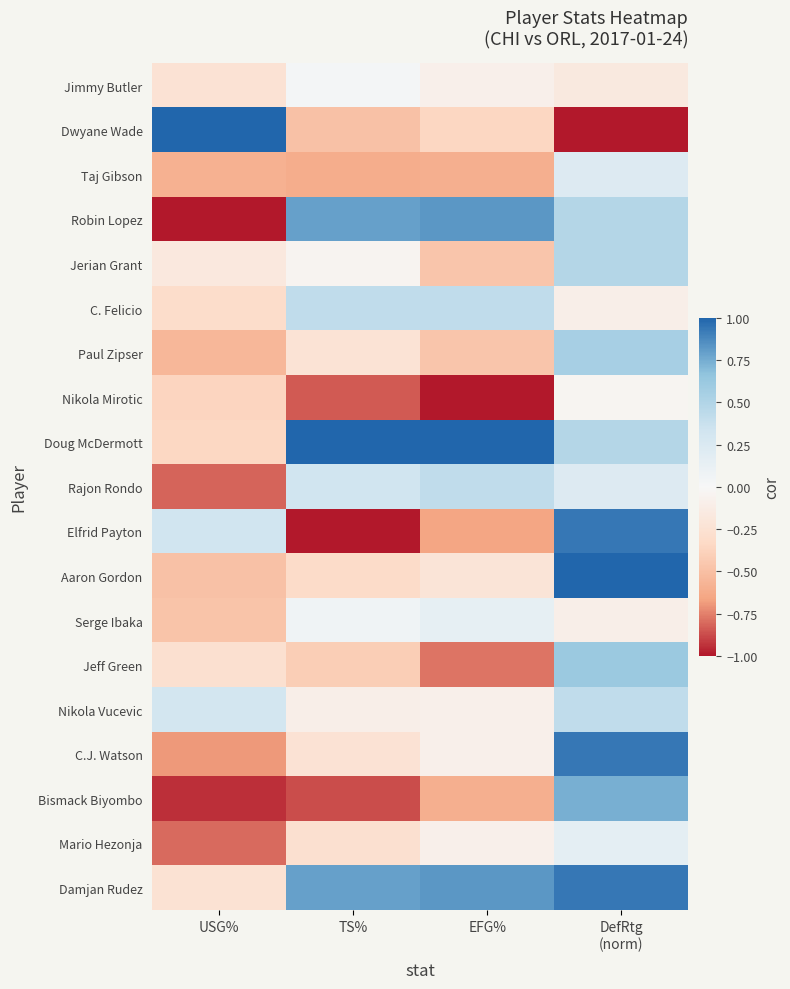

Rank the series at TS% from highest to lowest value.

Doug McDermott, Robin Lopez, Damjan Rudez, C. Felicio, Rajon Rondo, Serge Ibaka, Jimmy Butler, Jerian Grant, Nikola Vucevic, Paul Zipser, C.J. Watson, Mario Hezonja, Aaron Gordon, Jeff Green, Dwyane Wade, Taj Gibson, Nikola Mirotic, Bismack Biyombo, Elfrid Payton